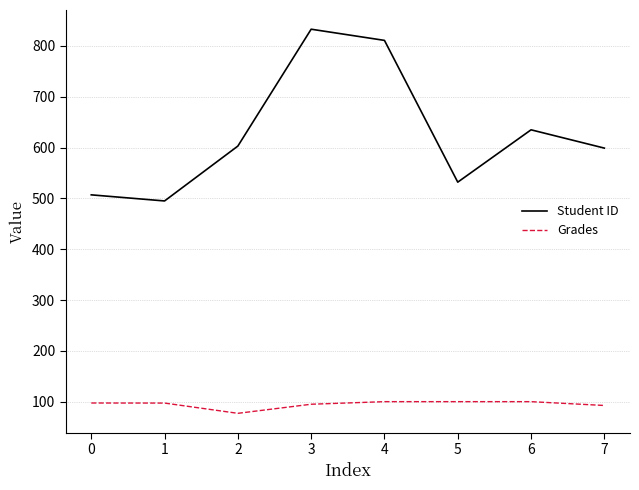

Rank the series by their maximum value, from highest to lowest.

Student ID, Grades